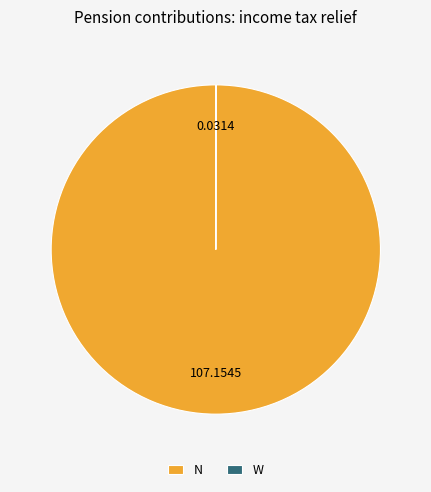

Is there a majority slice in this chart?

Yes